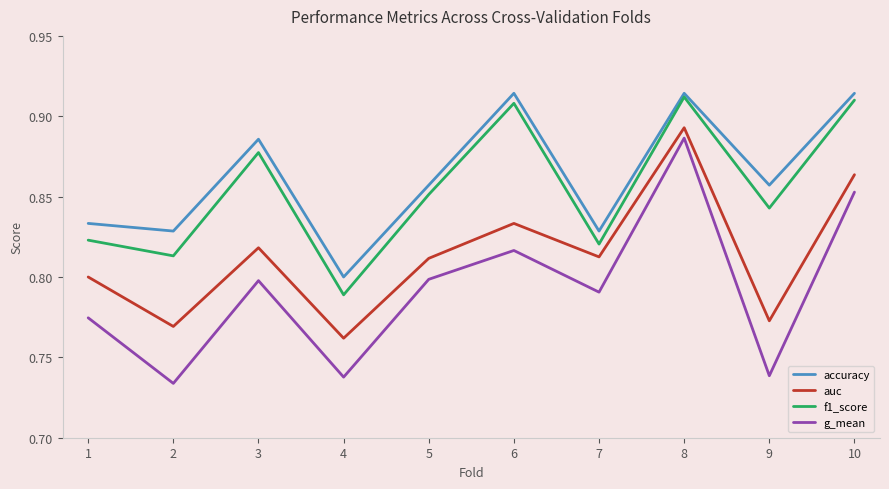

At which label does auc reach its peak?

8